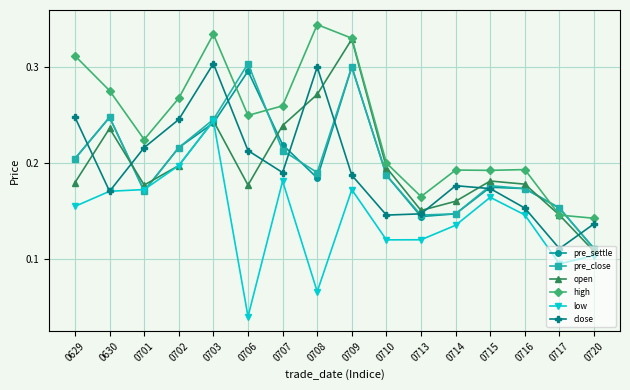

Where is pre_settle nearest to the value 0?

0720